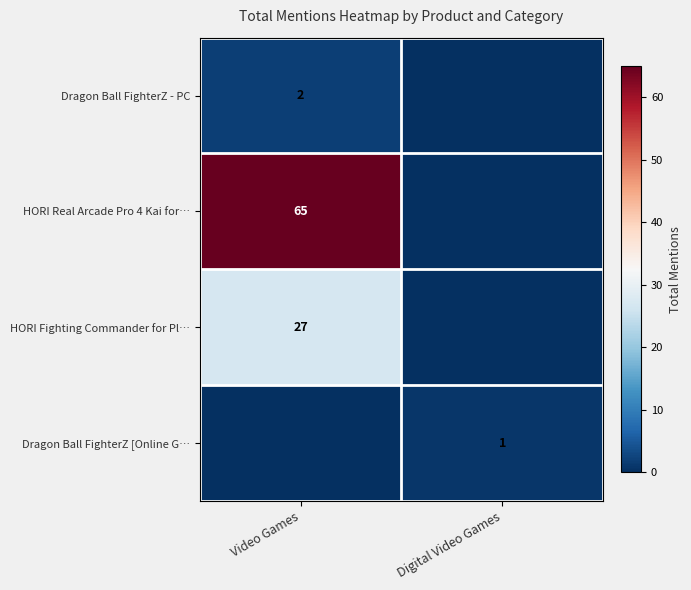

At which category is the sum across all series the highest?

Video Games